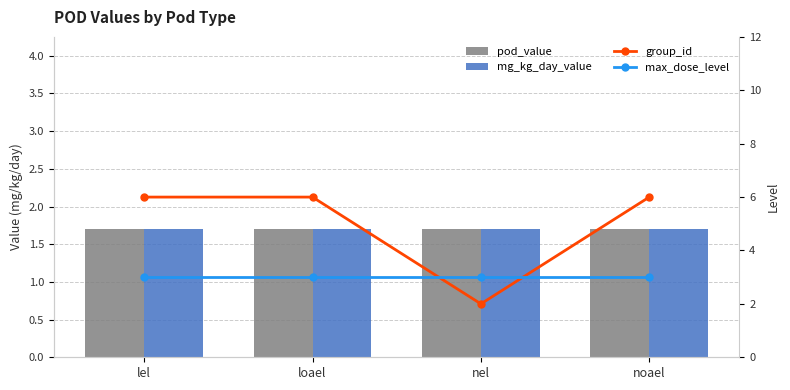

Reading left to right, transcribe all the data shown in this chart.

pod_value: lel=1.7	loael=1.7	nel=1.7	noael=1.7
mg_kg_day_value: lel=1.7	loael=1.7	nel=1.7	noael=1.7
group_id: lel=6.0	loael=6.0	nel=2.0	noael=6.0
max_dose_level: lel=3.0	loael=3.0	nel=3.0	noael=3.0